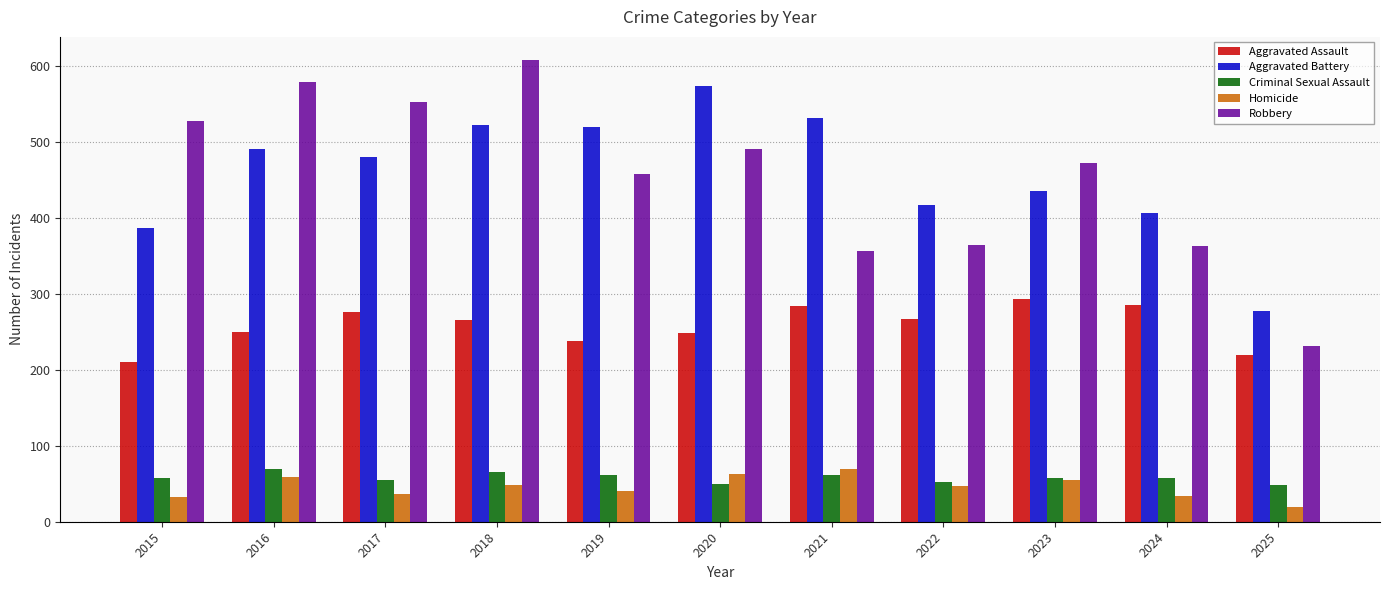

How many bars are there in total?

55